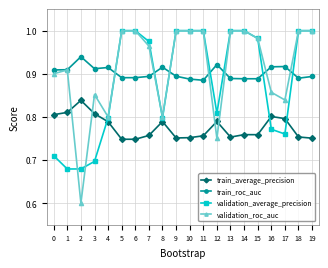

What is the minimum value for validation_roc_auc?

0.6